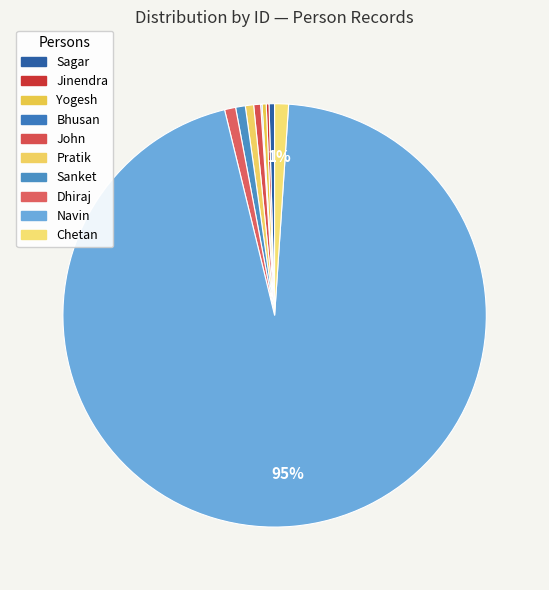

To the nearest percent, what percentage of the pie is Chetan?

1%